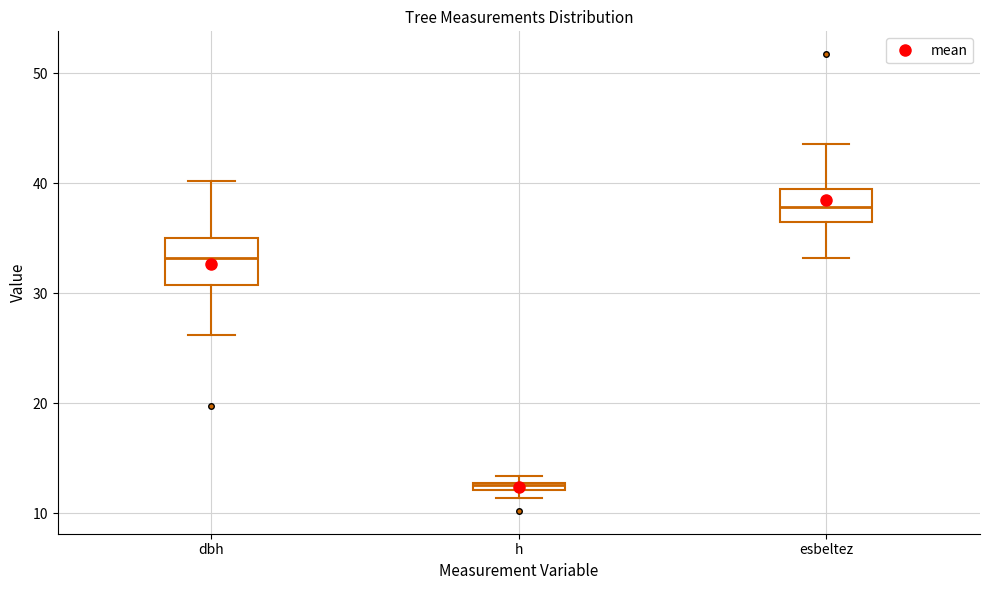

Which box is the tallest, from its lower edge to its upper edge?

dbh